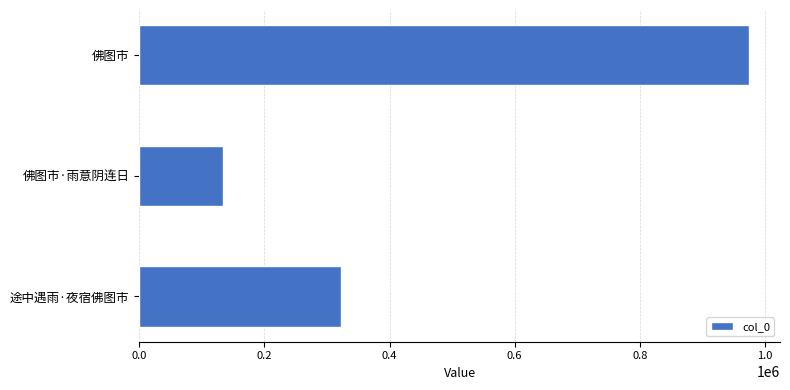

What is the change in value from 佛图市 to 佛图市·雨意阴连日?

-842003